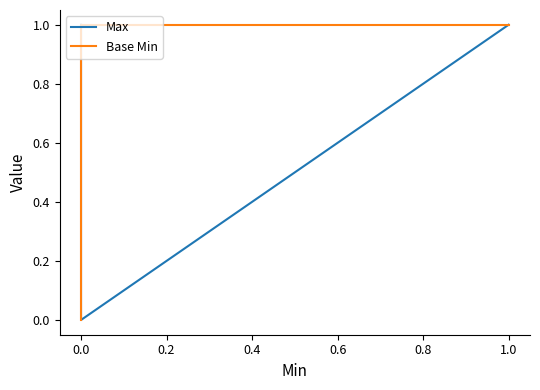

What is the difference between the second highest and minimum values in the Base Min series?

1